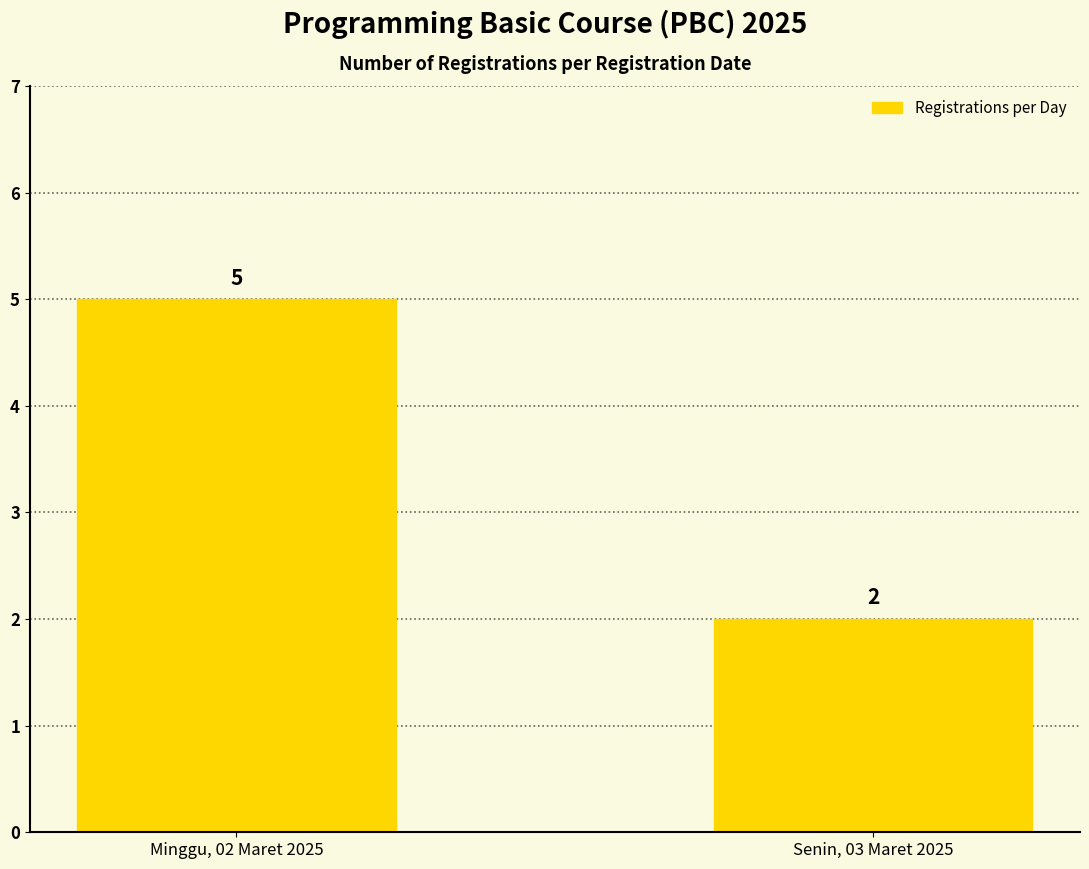

How many categories are shown in the chart?

2